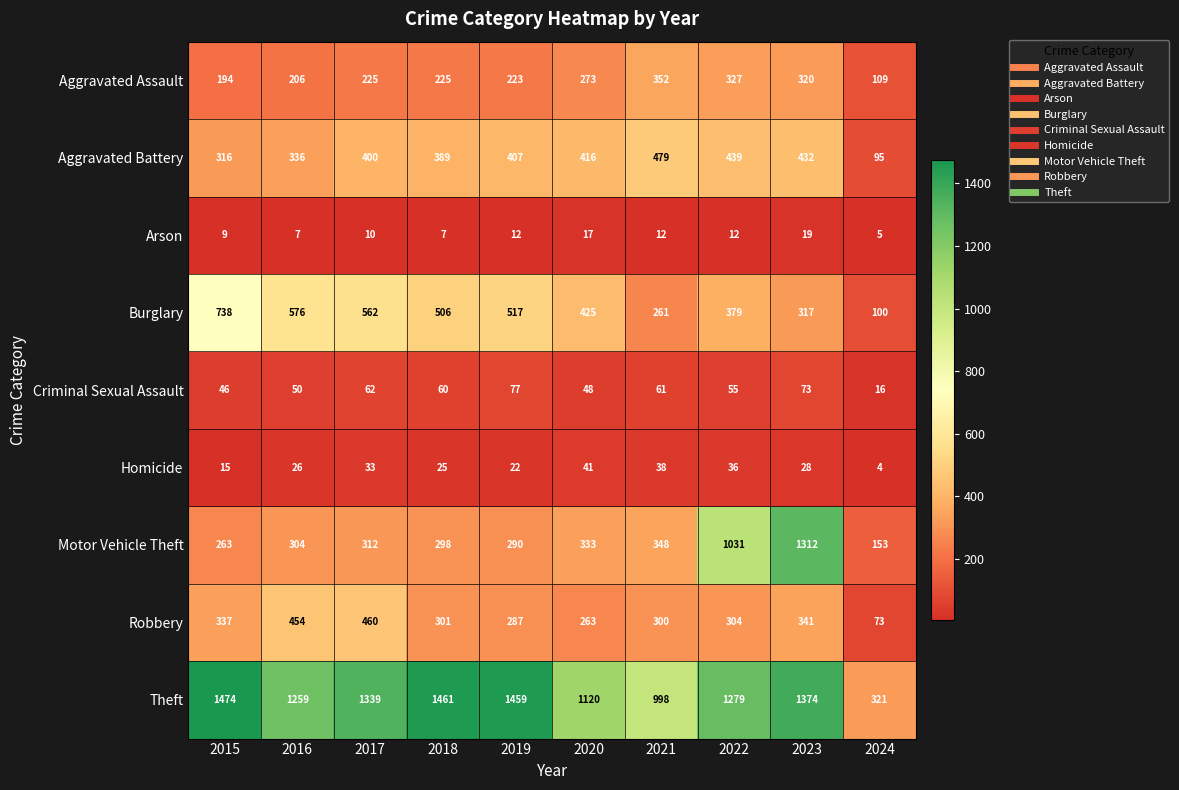

Which category has the highest value across all series?

2015